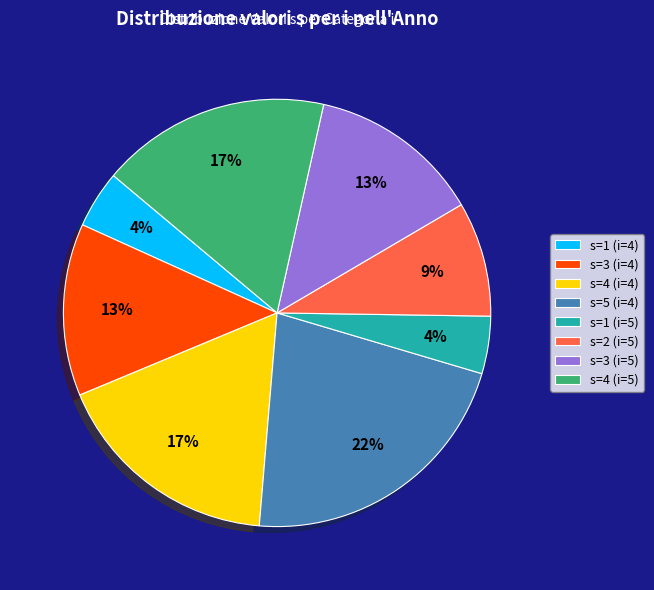

Is it true that s=1 (i=4) is 4% of the pie?

True